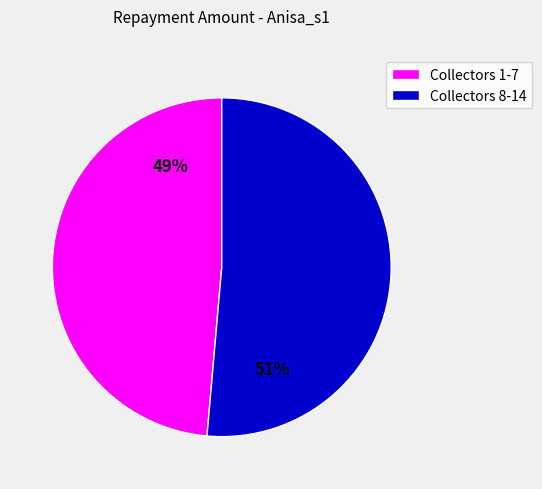

Is there a majority slice in this chart?

Yes